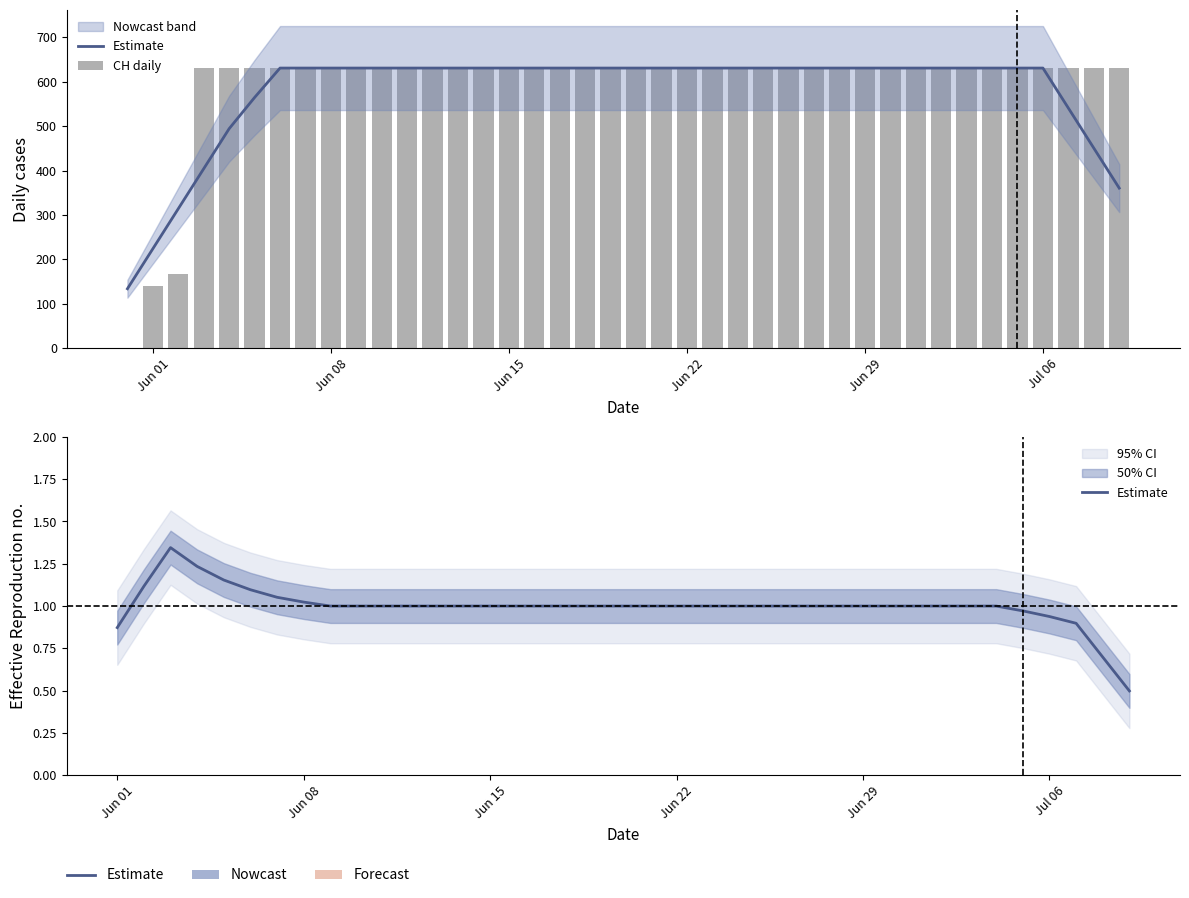

What is the sum of all values?

23653